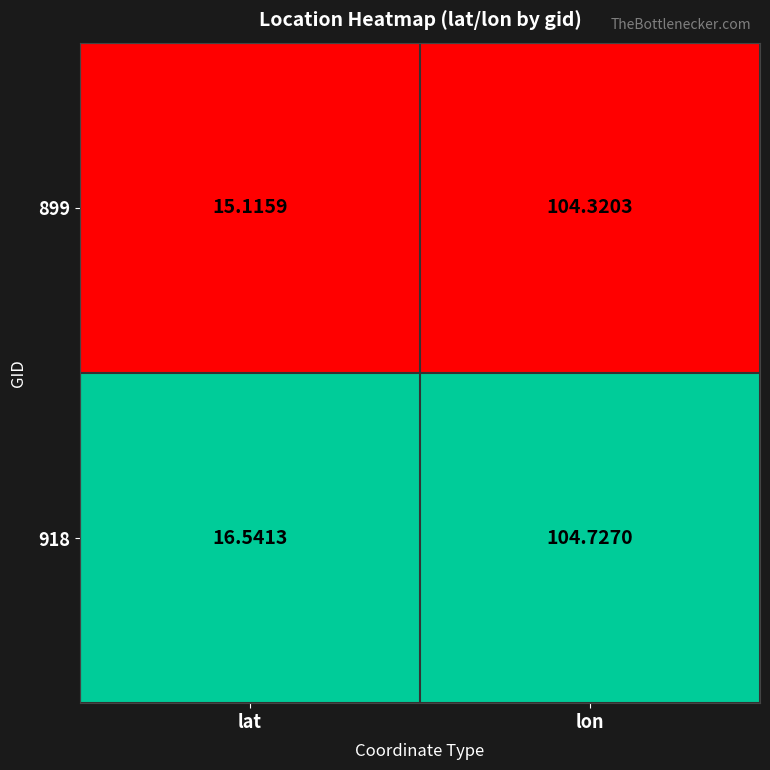

Where is 918 nearest to the value 60?

lat